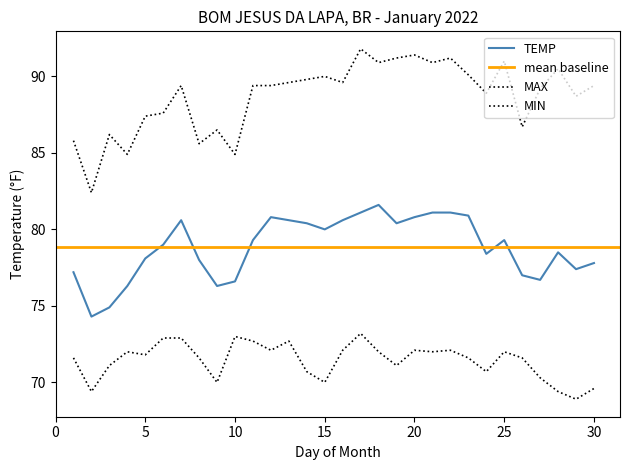

At which label does MIN first exceed 71?

1